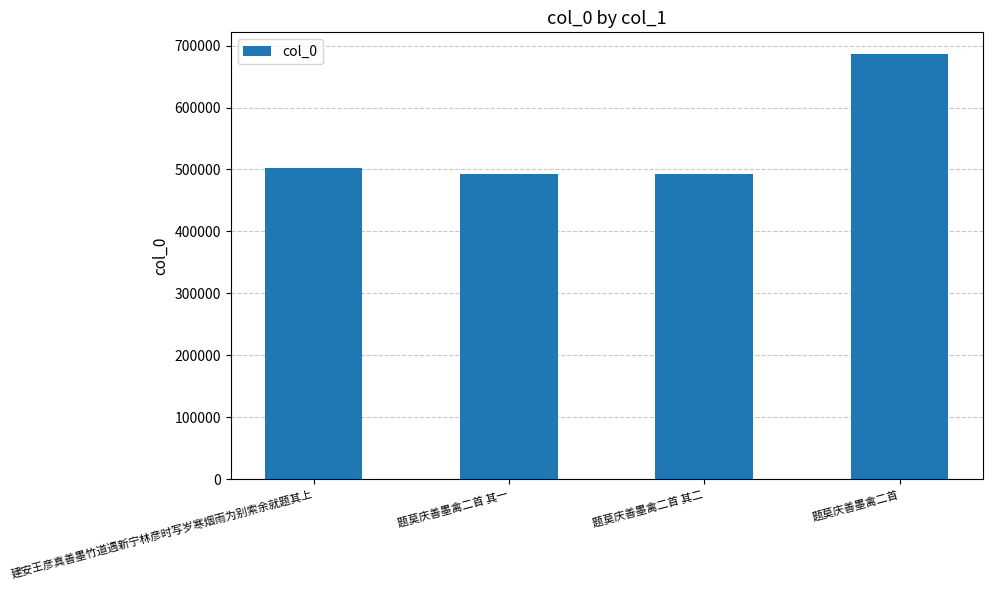

What is the difference between the maximum and minimum values?

194274